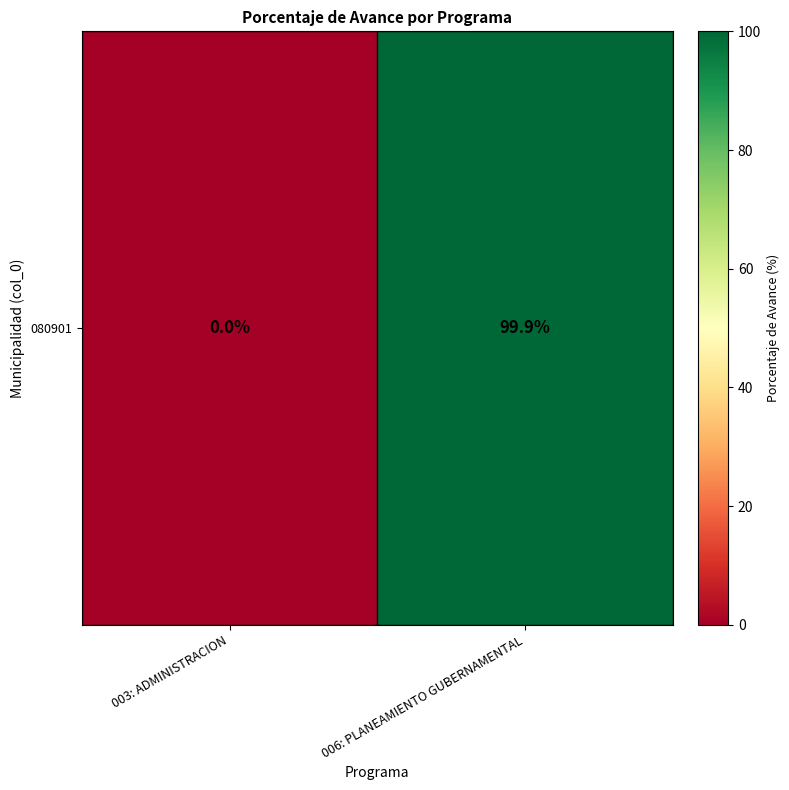

List the labels in order of value, largest first.

006: PLANEAMIENTO GUBERNAMENTAL, 003: ADMINISTRACION